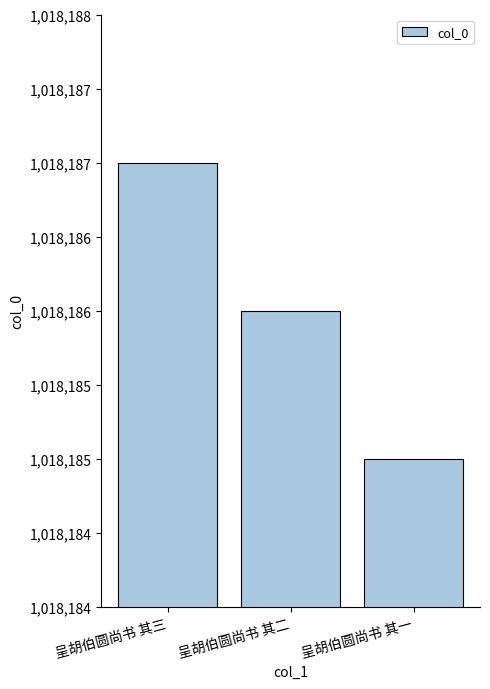

Are the bars horizontal?

No